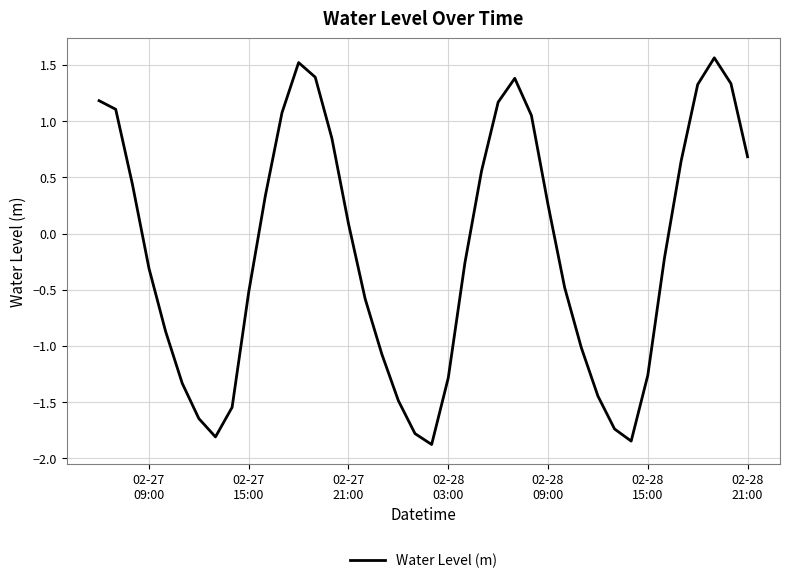

What is the difference between the maximum and minimum values?

3.4